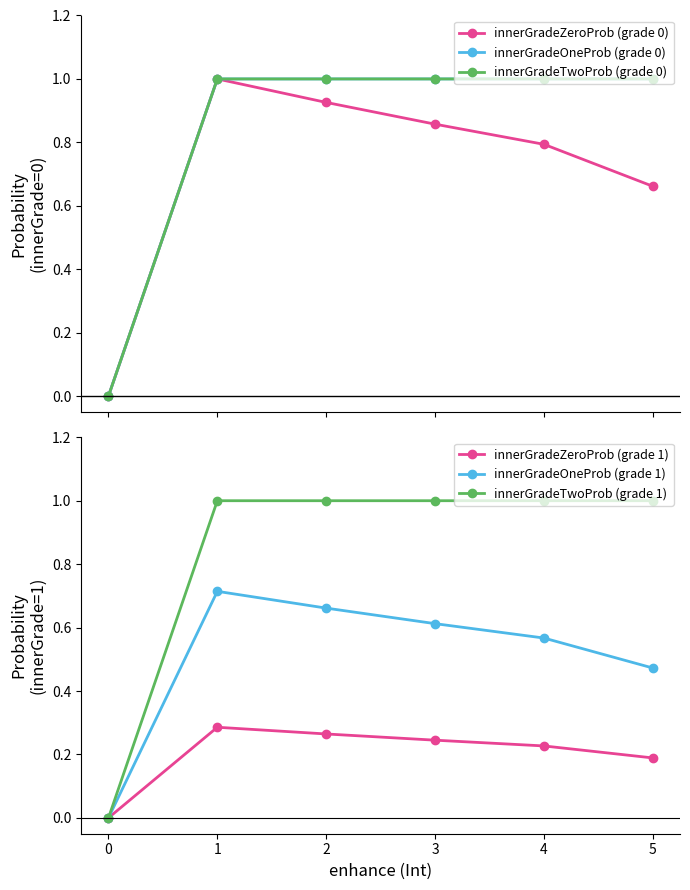

What is the maximum value for innerGradeOneProb (grade 1)?

0.7